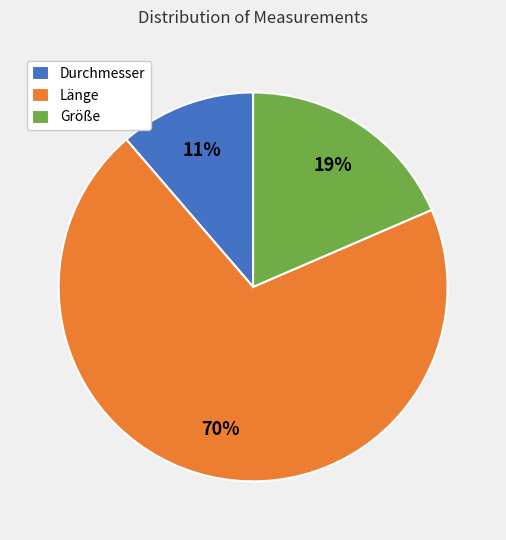

To the nearest percent, what is the average slice percentage?

33%